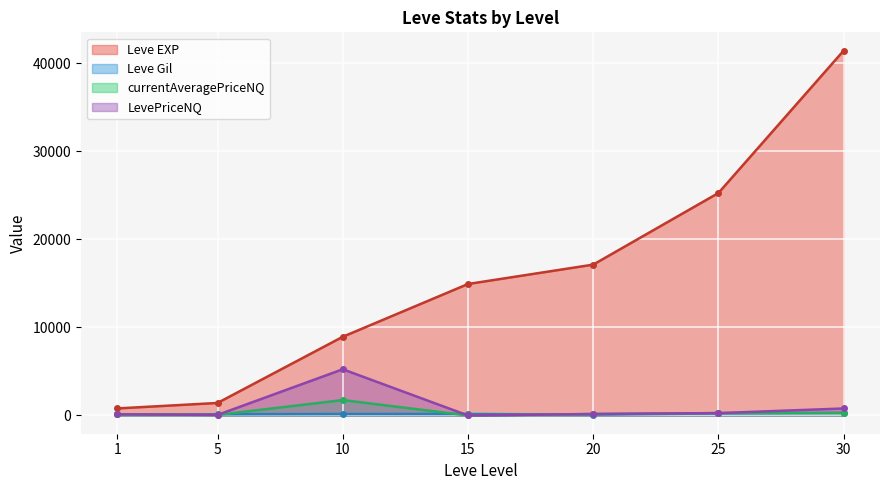

How many intersections are there between currentAveragePriceNQ and Leve Gil?

5